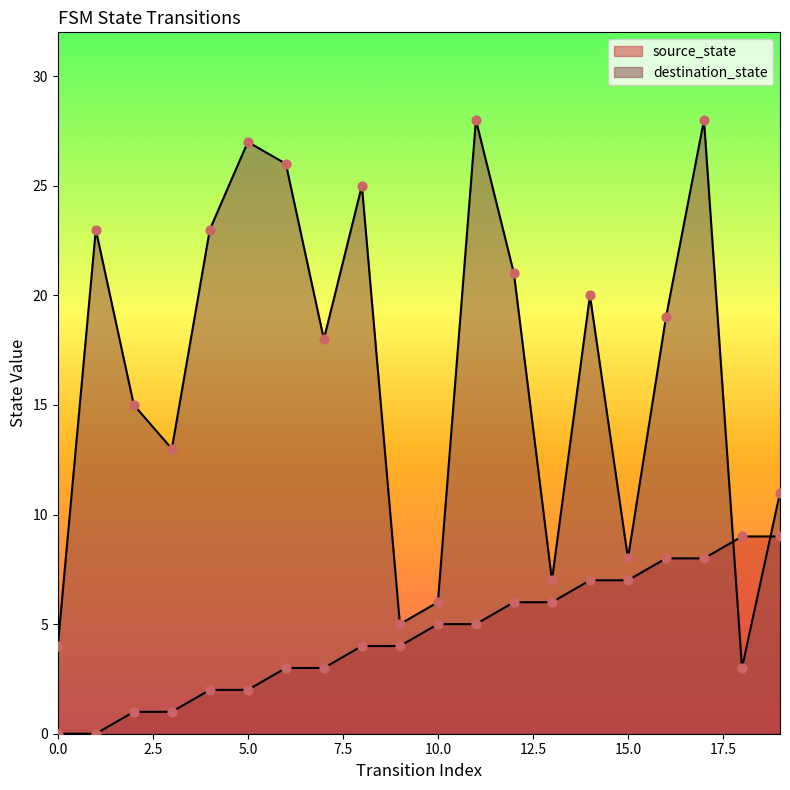

At how many categories does at least one series exceed 20?

8